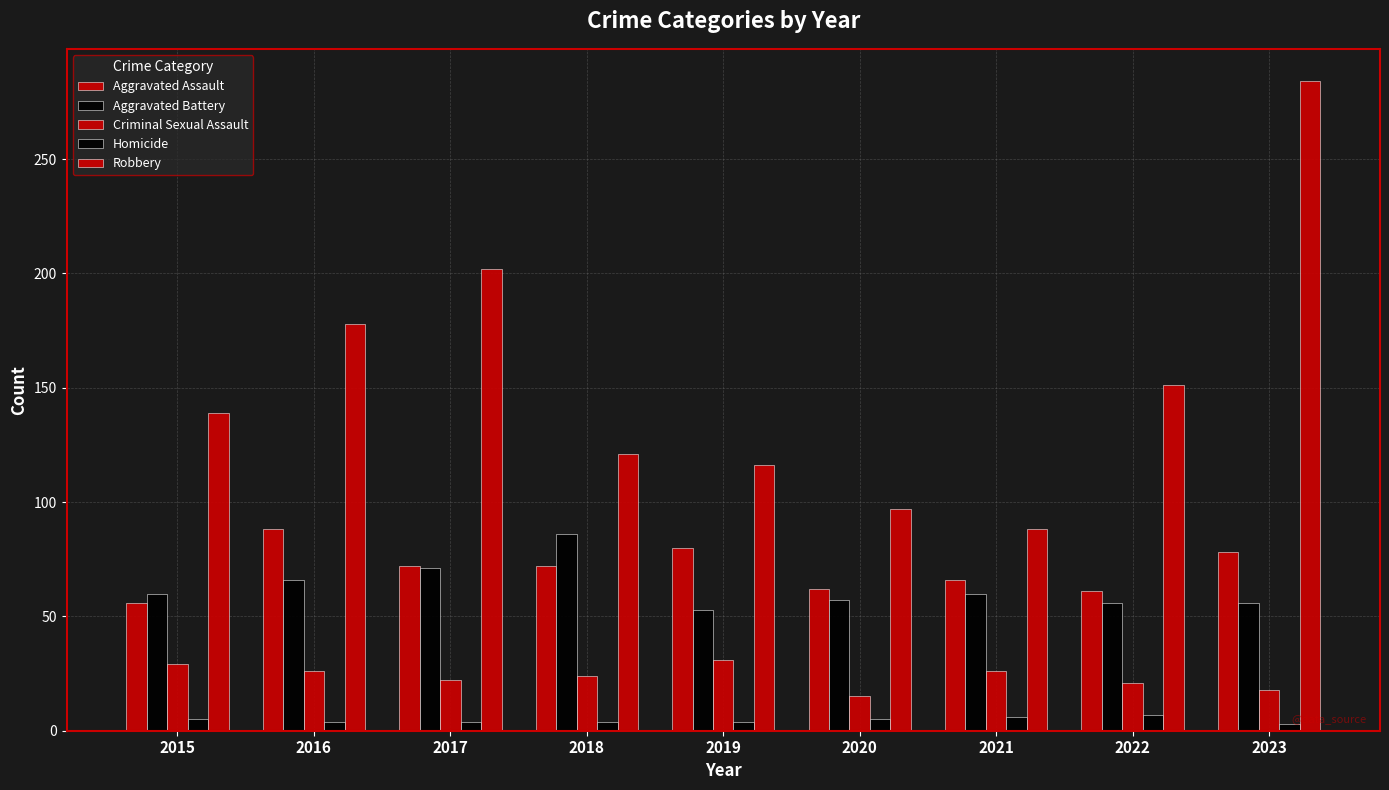

How many groups of bars are there?

9